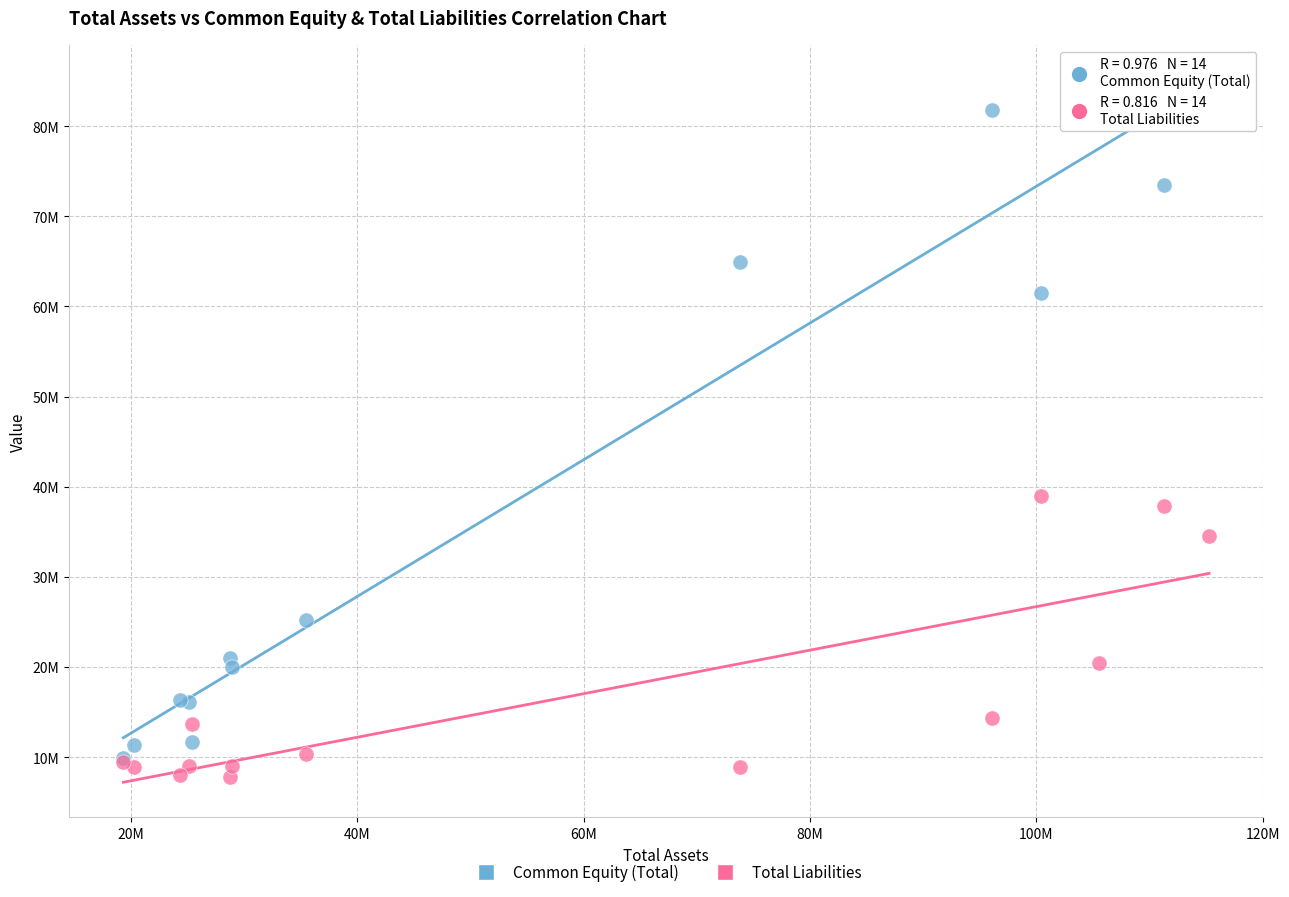

Which series has the largest Y range (max minus min)?

Common Equity (Total)